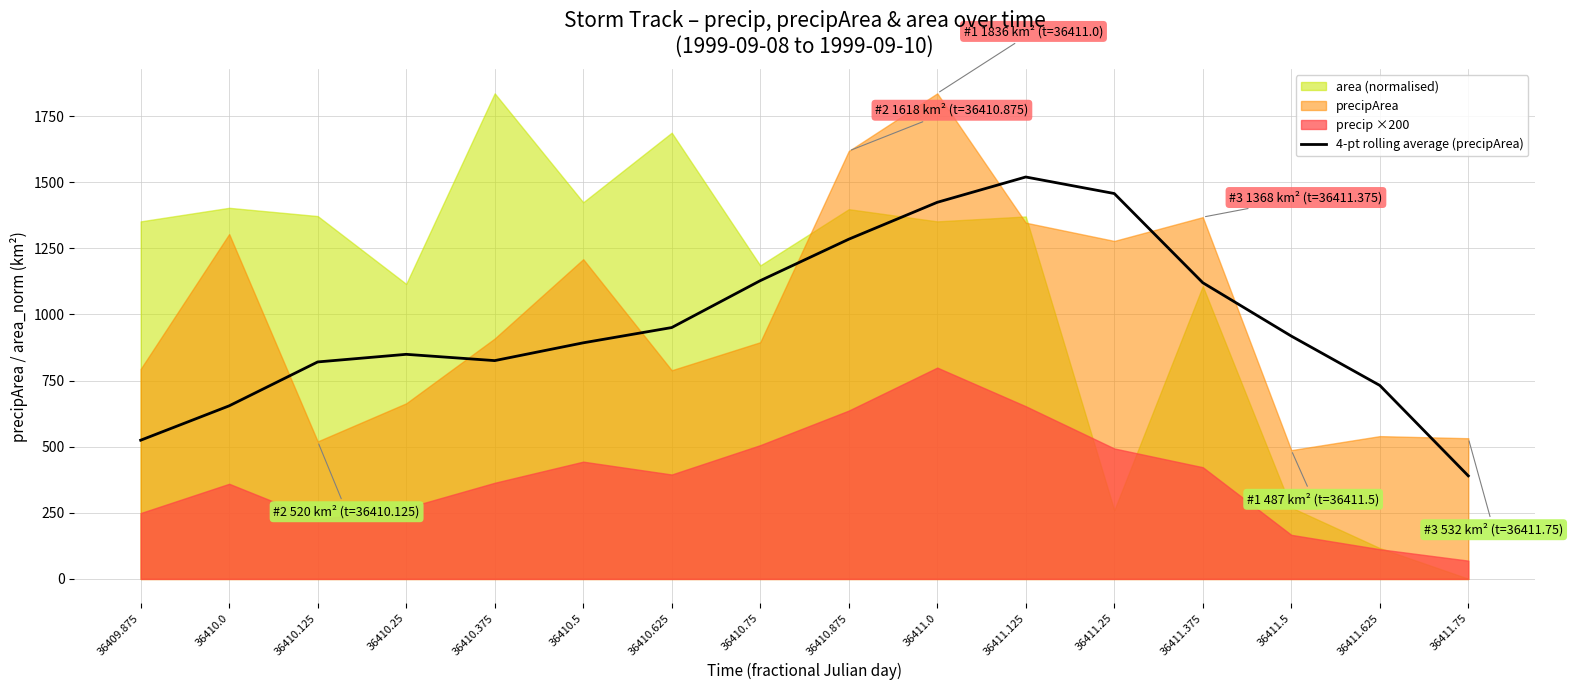

At which label does 4-pt rolling average (precipArea) reach its minimum?

36411.75